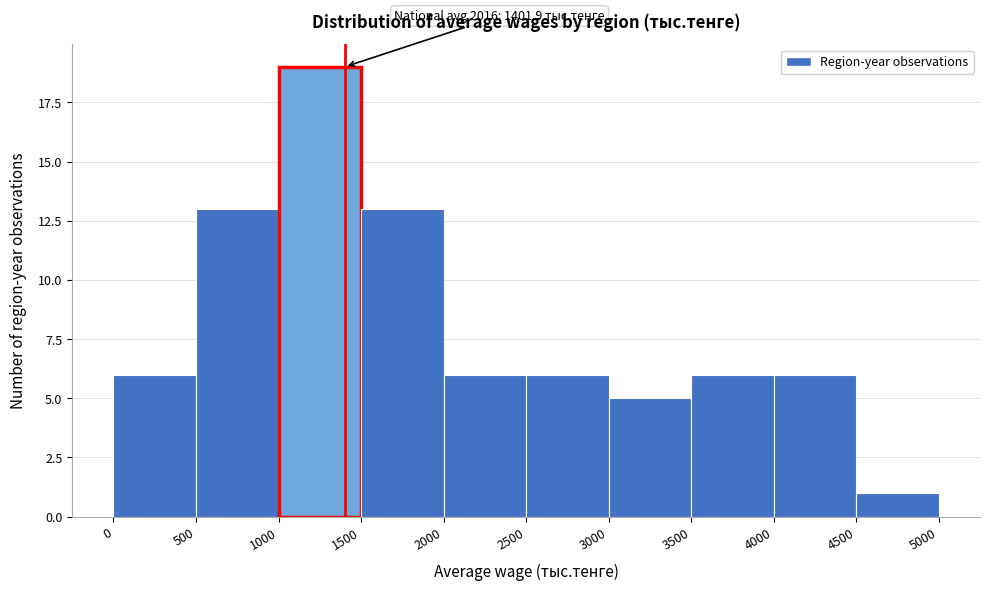

Which range on the x-axis has the tallest bar?

1000 to 1500